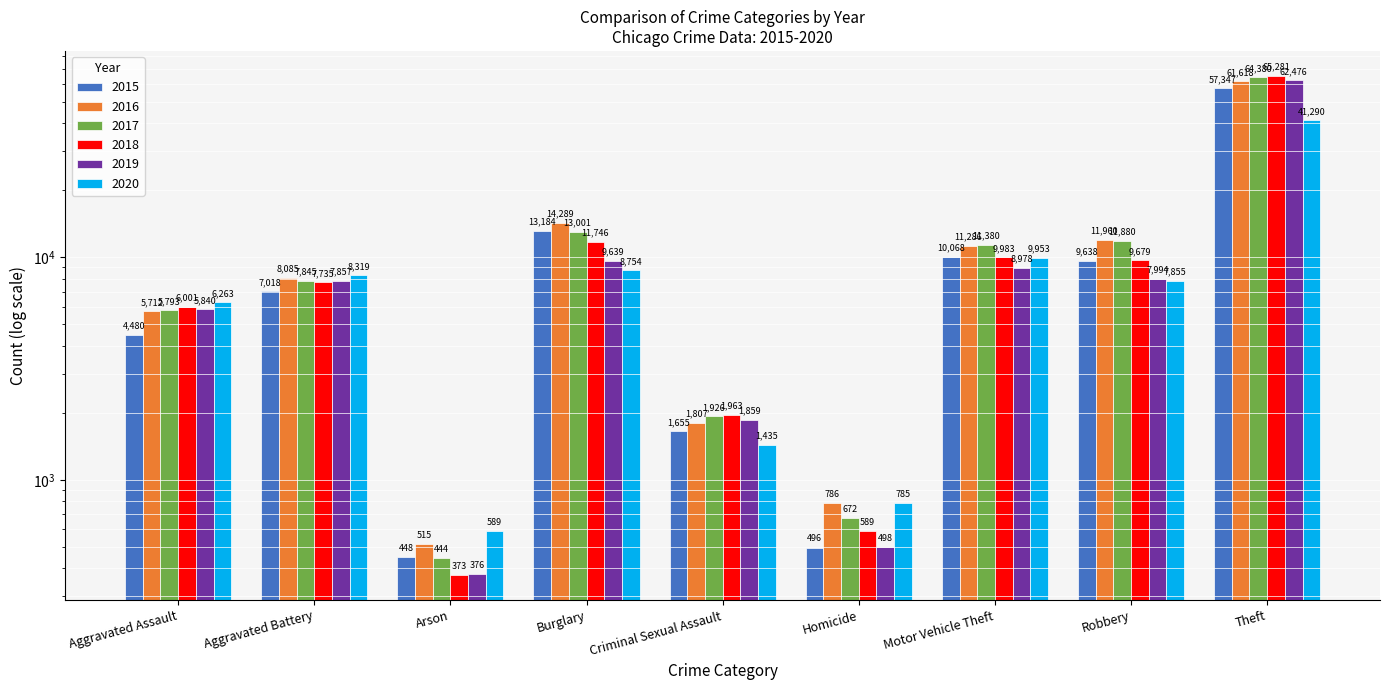

Which has a higher value, Aggravated Assault or Arson?

Aggravated Assault